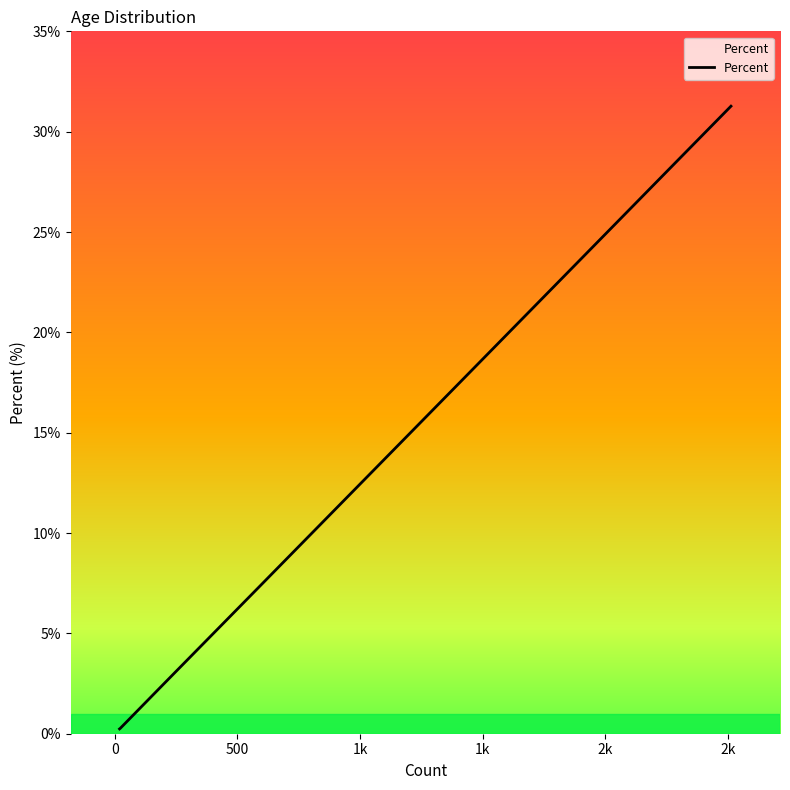

How many distinct data groups are displayed?

1